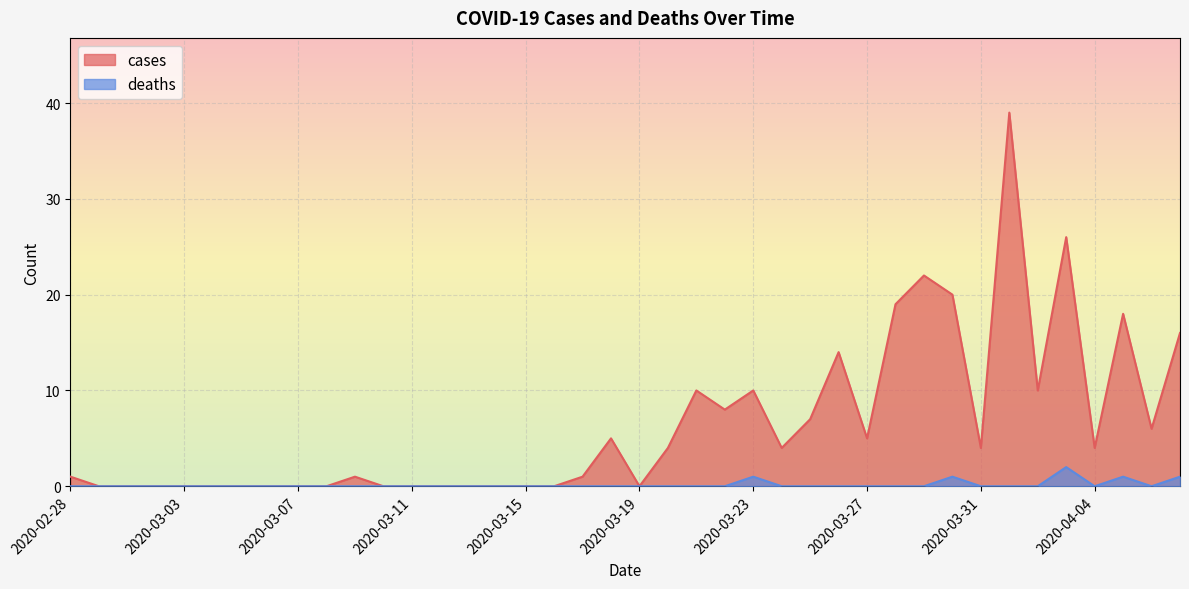

How many lines are shown in the chart?

2